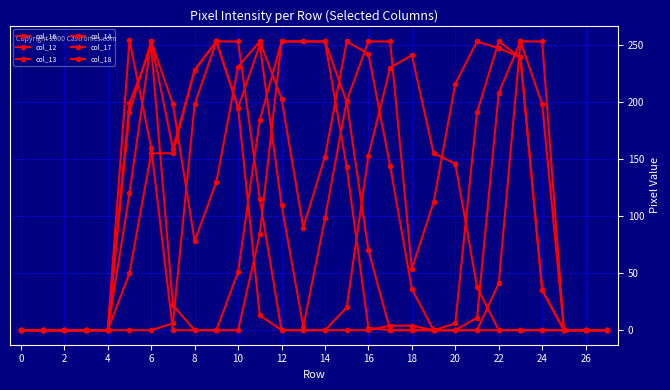

Which category has the highest value in the col_18 series?

18